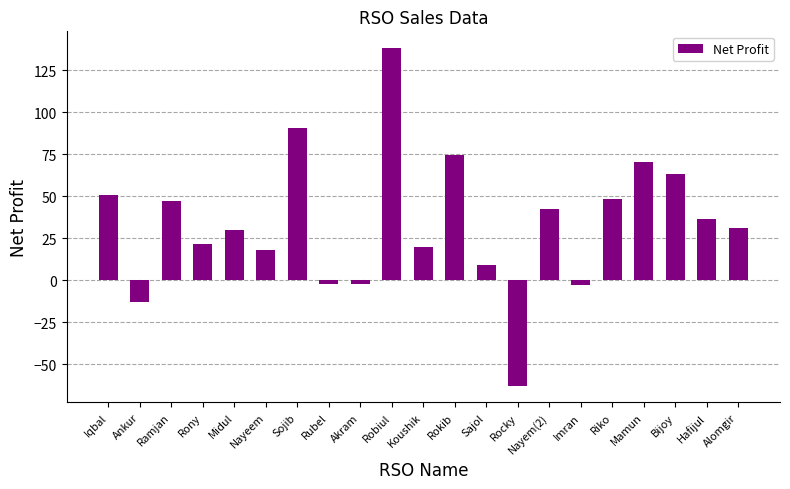

Does the chart contain stacked bars?

No